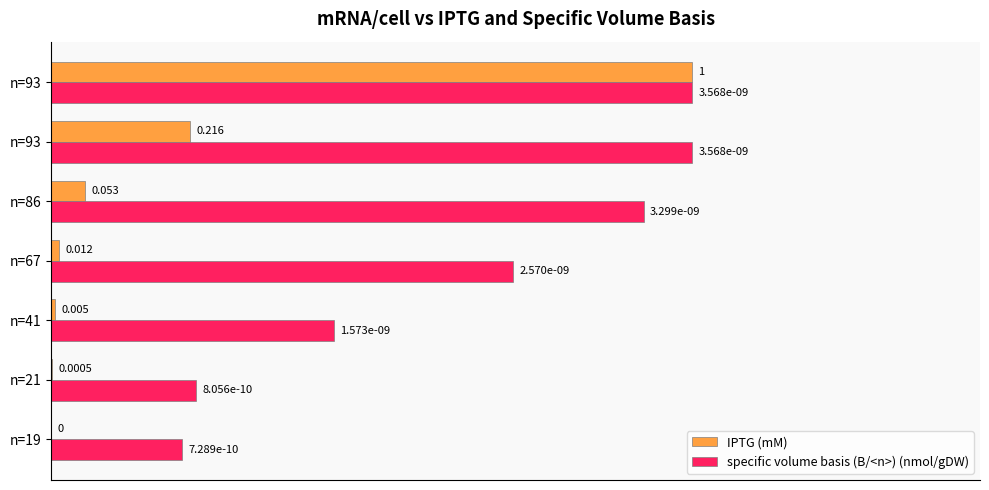

Count the number of data series in this chart.

2